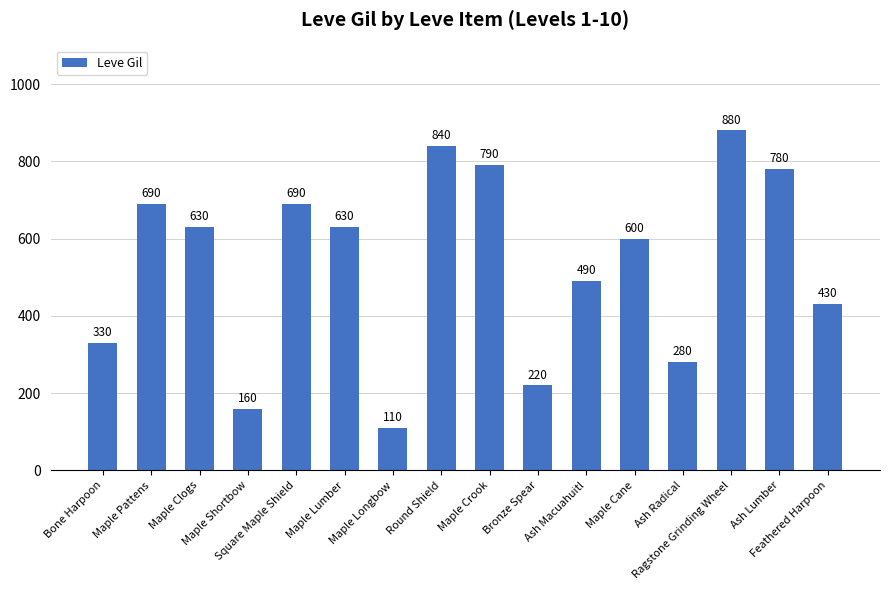

Reading left to right, list all the values displayed in this chart.

330	690	630	160	690	630	110	840	790	220	490	600	280	880	780	430